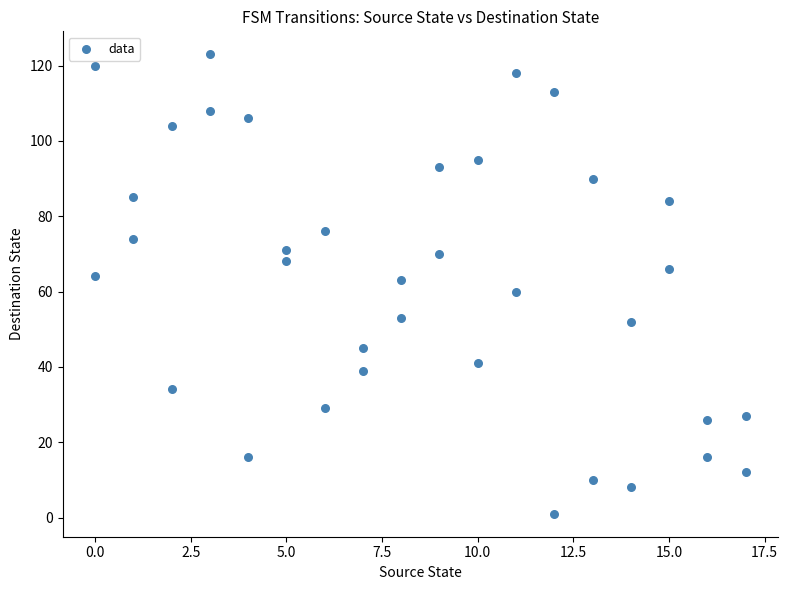

What is the range of X values (max minus min)?

17